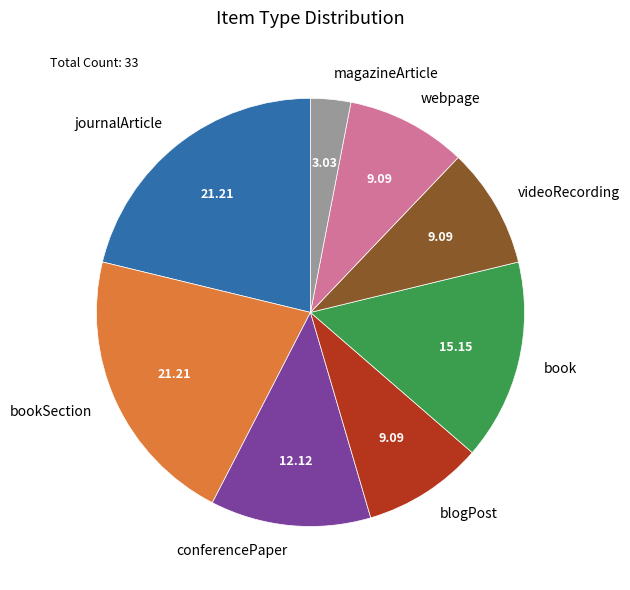

Is there any slice that represents more than half of the pie?

No